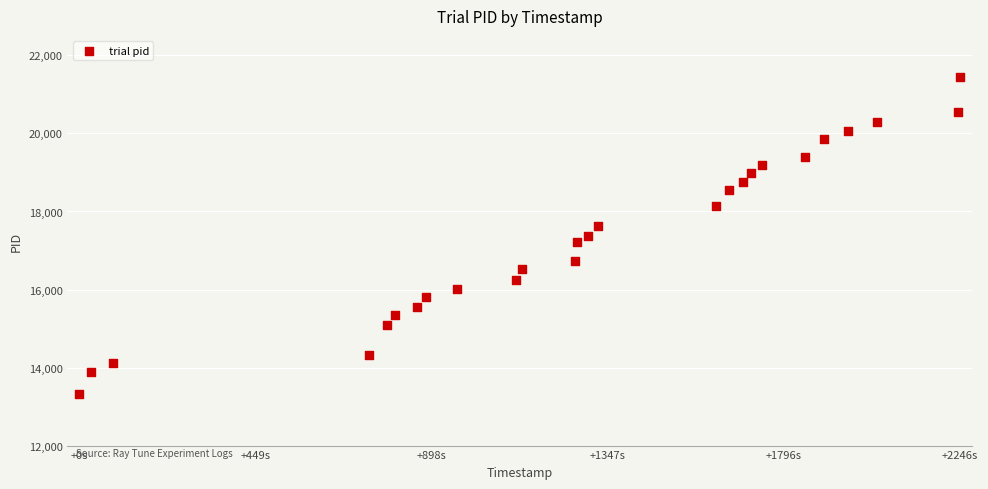

What is the range of Y values (max minus min)?

8120